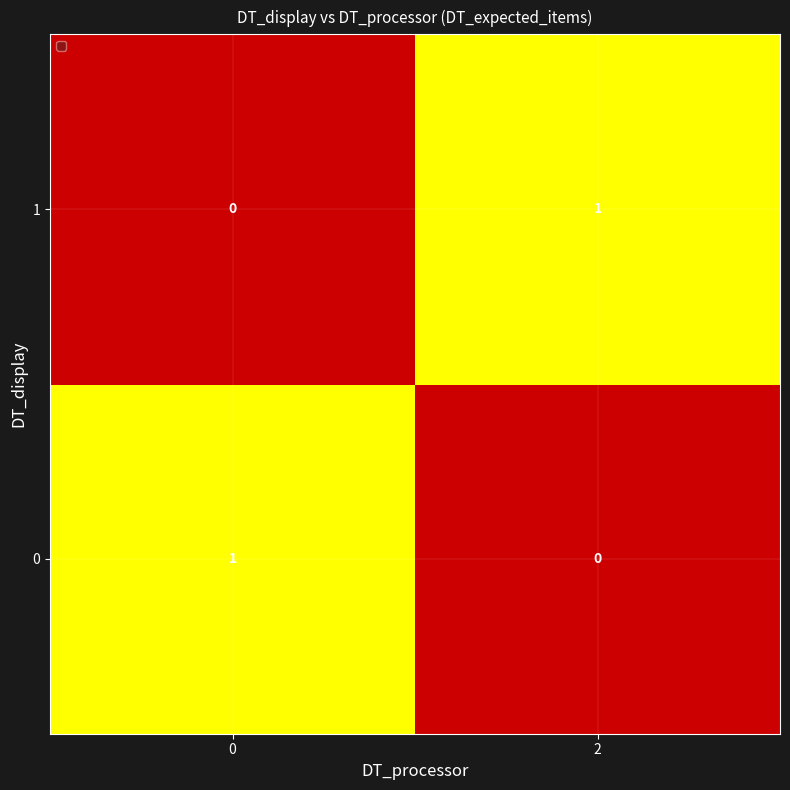

At 2, list the series in order from smallest to largest.

0, 1